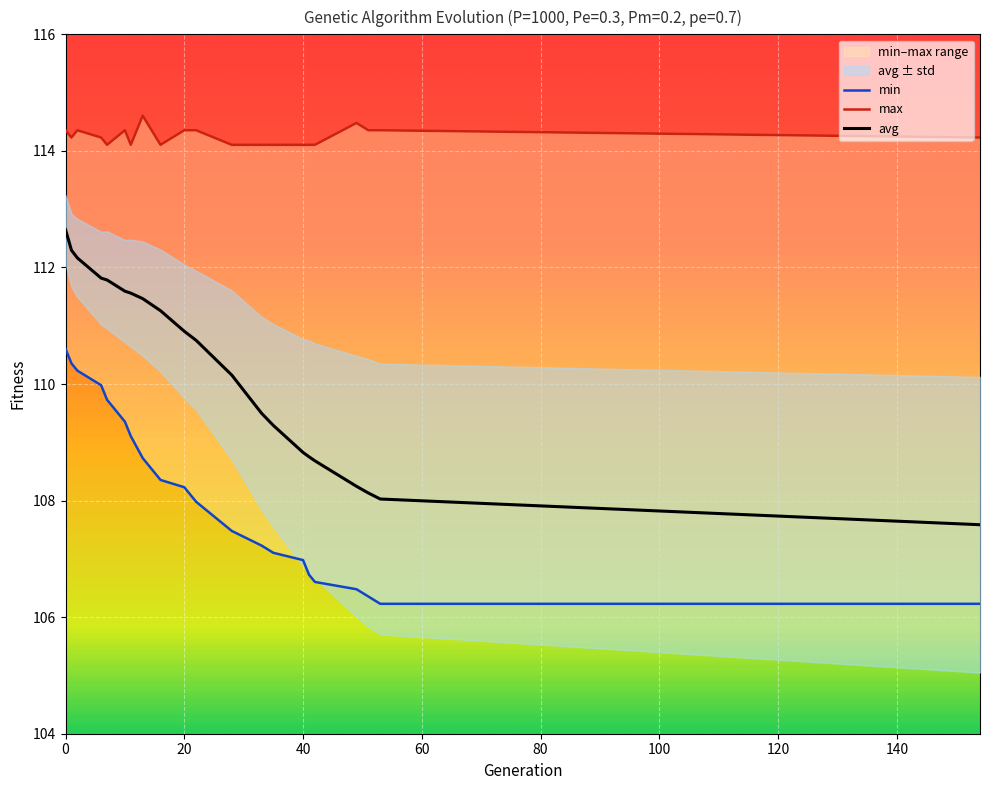

True or false: avg has a value of 74.4 at 0.

False